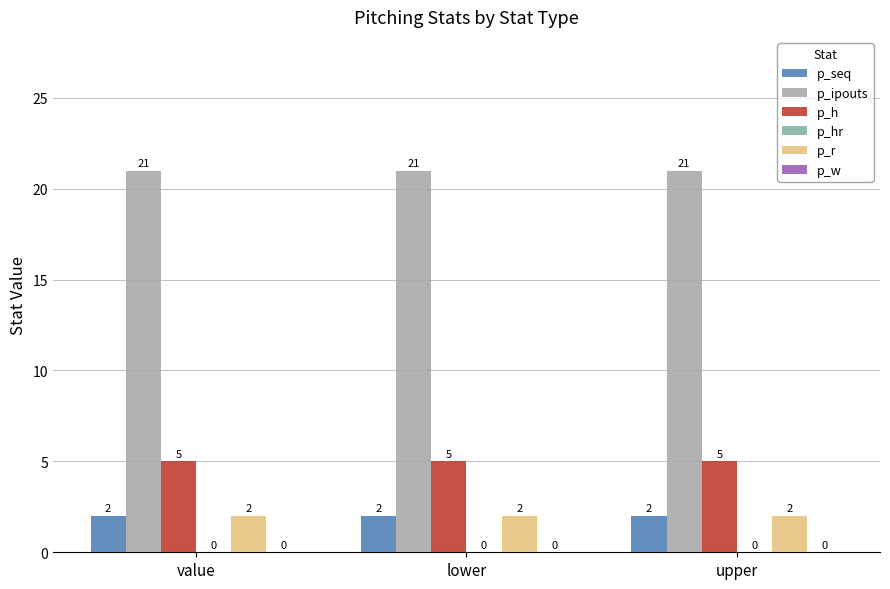

How many series are shown in this chart?

4